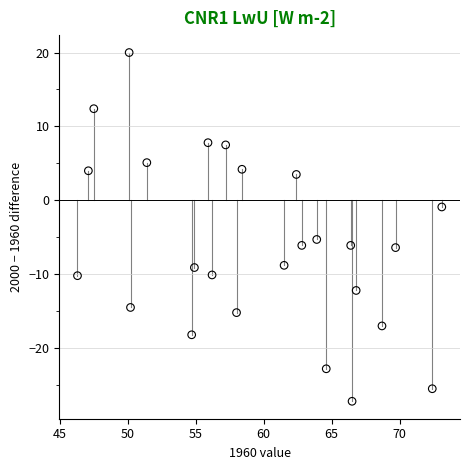

What is the range of X values (max minus min)?

26.8